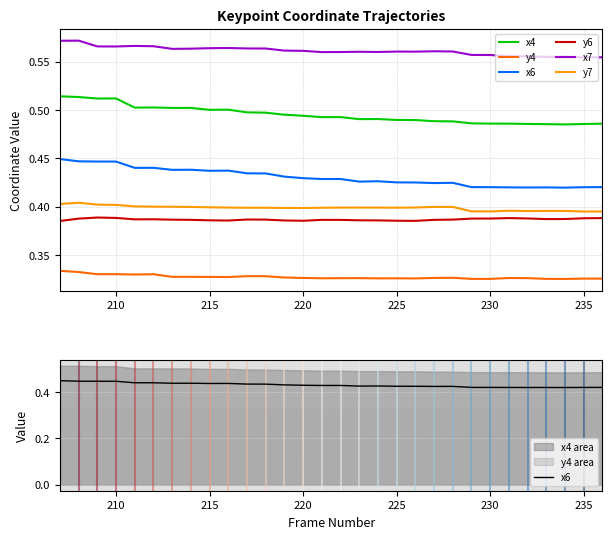

True or false: y4 and x6 cross at least once.

False